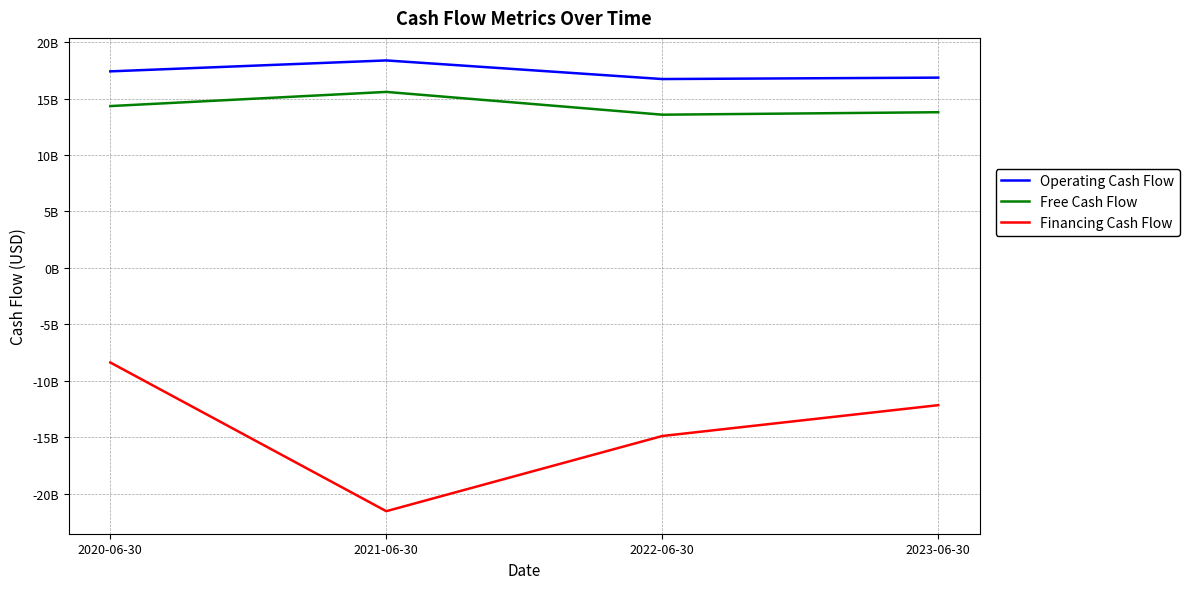

What is the spread (max minus min) of values at 2020-06-30?

25770000000